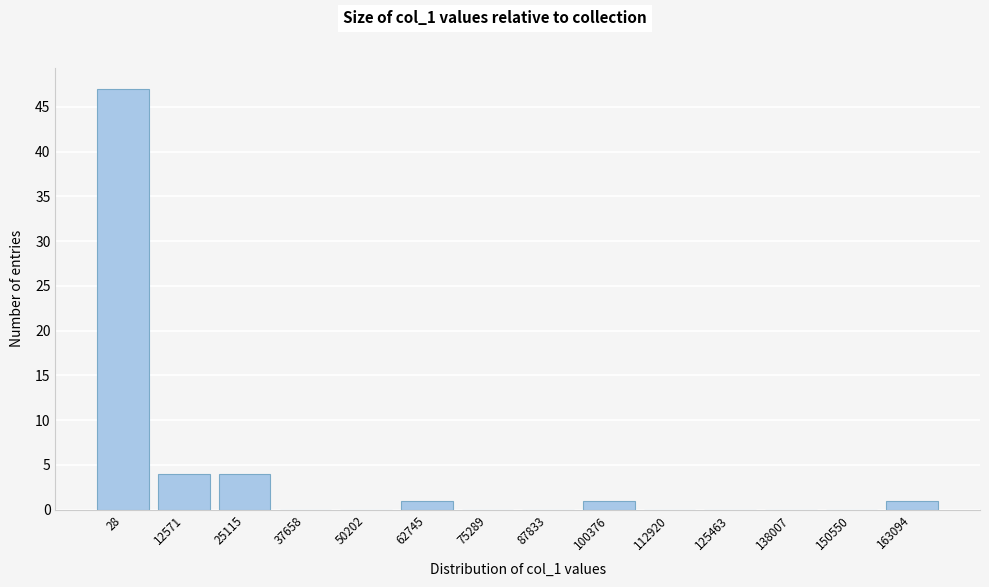

Reading left to right, extract all data points from this chart.

28=47	12571=4	25115=4	37658=0	50202=0	62745=1	75289=0	87833=0	100376=1	112920=0	125463=0	138007=0	150550=0	163094=1